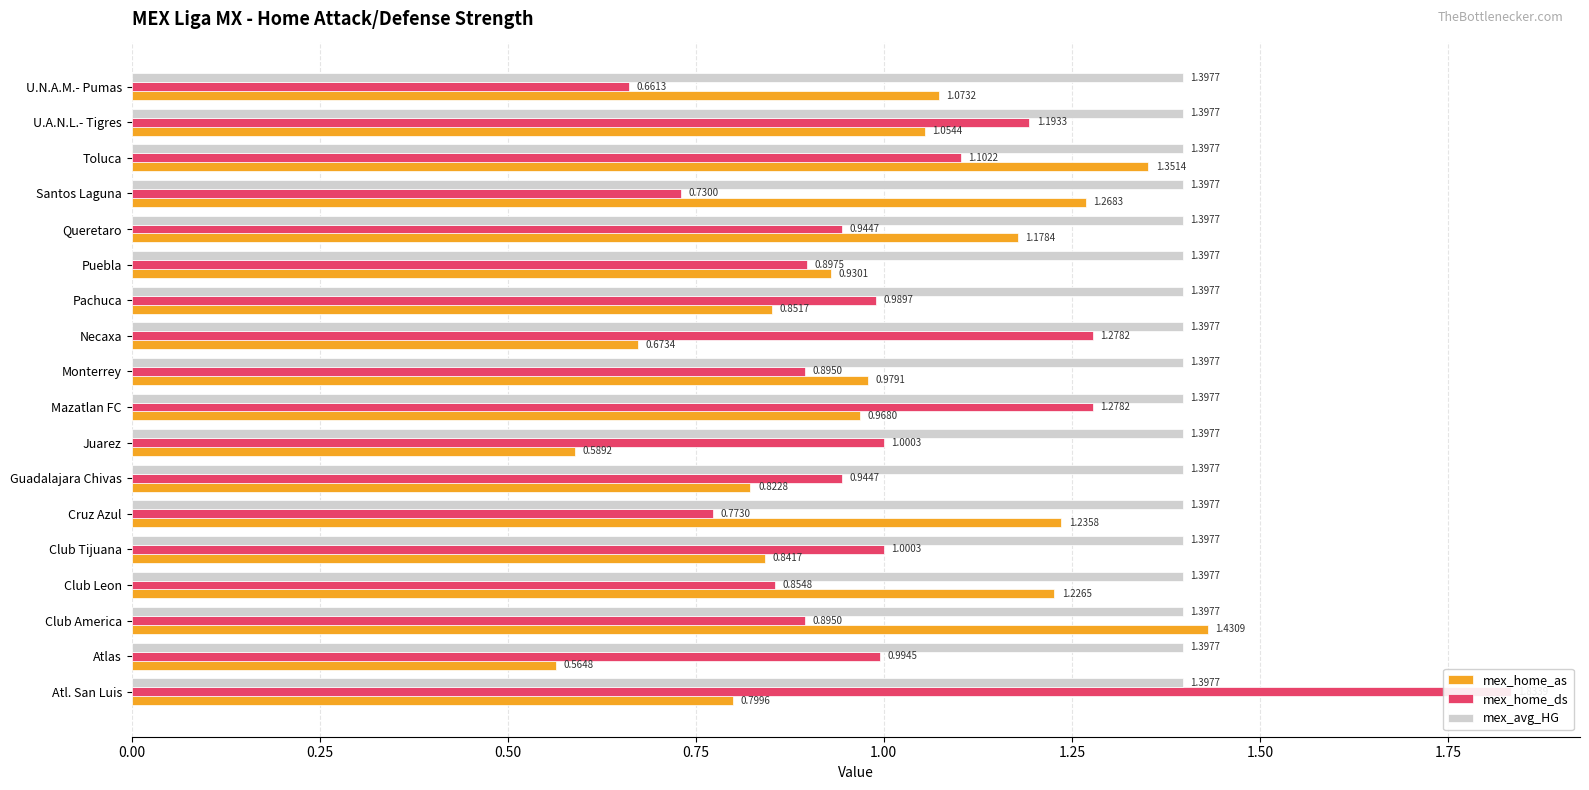

Rank the series by their maximum value, from lowest to highest.

mex_avg_HG, mex_home_as, mex_home_ds